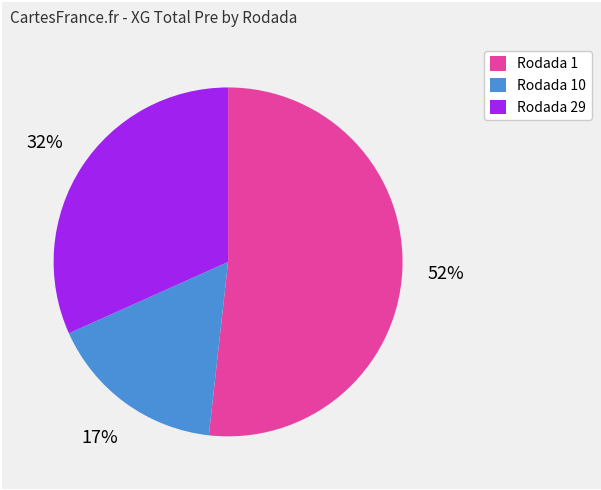

How many segments does this pie chart have?

3